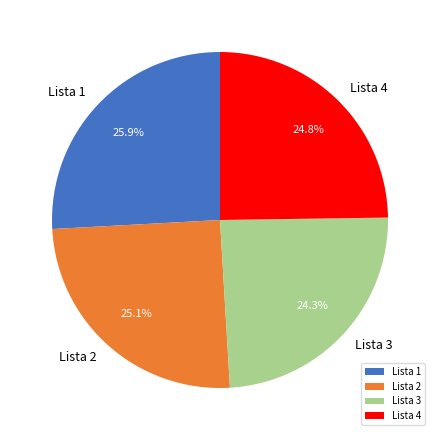

The Lista 3 slice represents 24% of the pie. True or false?

True